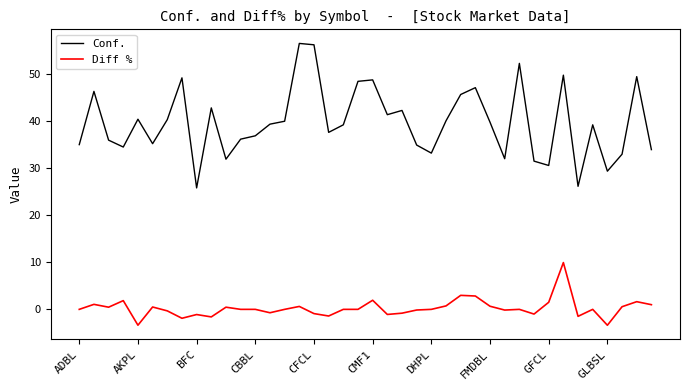

Which series has the largest total across all categories?

Conf.